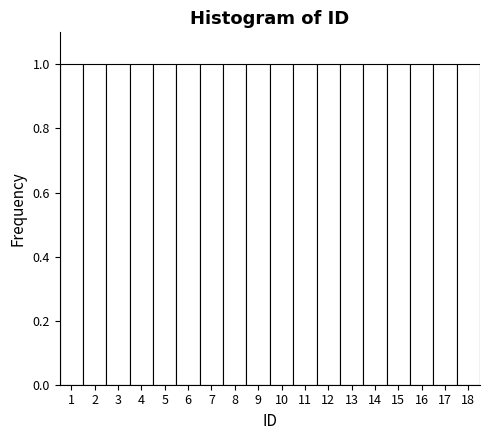

Reading left to right, transcribe this chart: for each bar, give the range it covers on the x-axis and its height. The values are not printed on the chart, so give them approximately, as read against the axis.

0.5 to 1.5: 1
1.5 to 2.5: 1
2.5 to 3.5: 1
3.5 to 4.5: 1
4.5 to 5.5: 1
5.5 to 6.5: 1
6.5 to 7.5: 1
7.5 to 8.5: 1
8.5 to 9.5: 1
9.5 to 10.5: 1
10.5 to 11.5: 1
11.5 to 12.5: 1
12.5 to 13.5: 1
13.5 to 14.5: 1
14.5 to 15.5: 1
15.5 to 16.5: 1
16.5 to 17.5: 1
17.5 to 18.5: 1